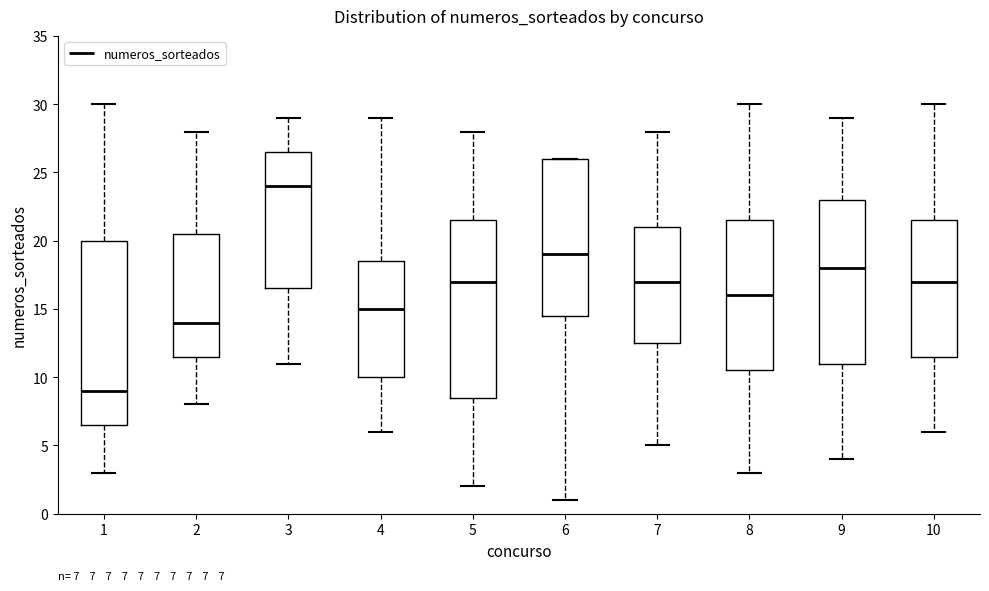

Which box has the lowest median line?

1